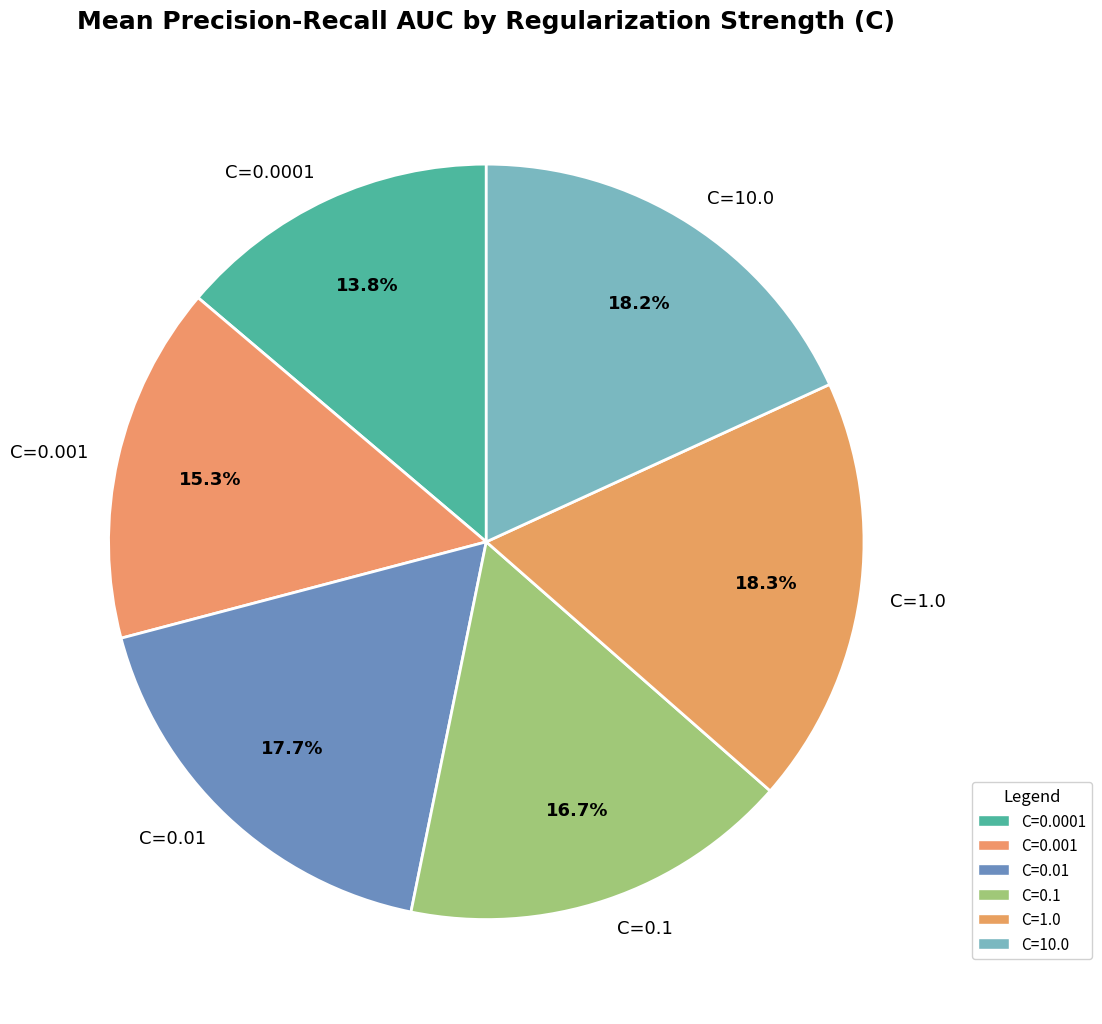

Is C=1.0 the majority of the pie?

No